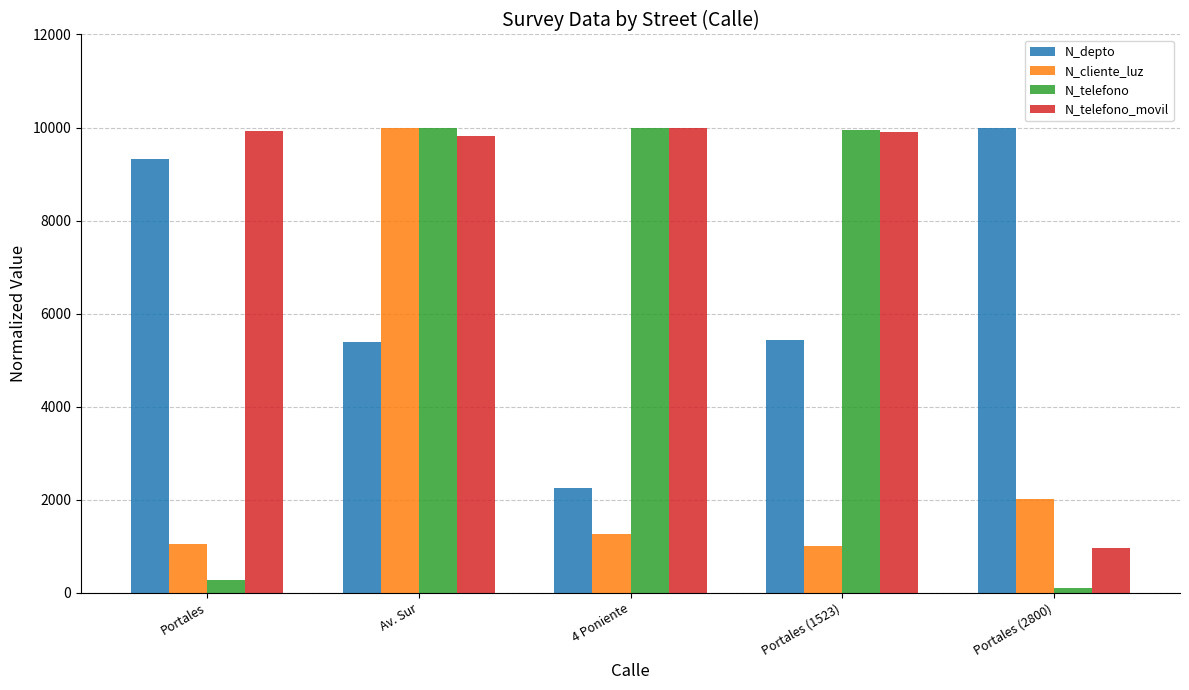

Which series has the largest range (max minus min)?

N_telefono